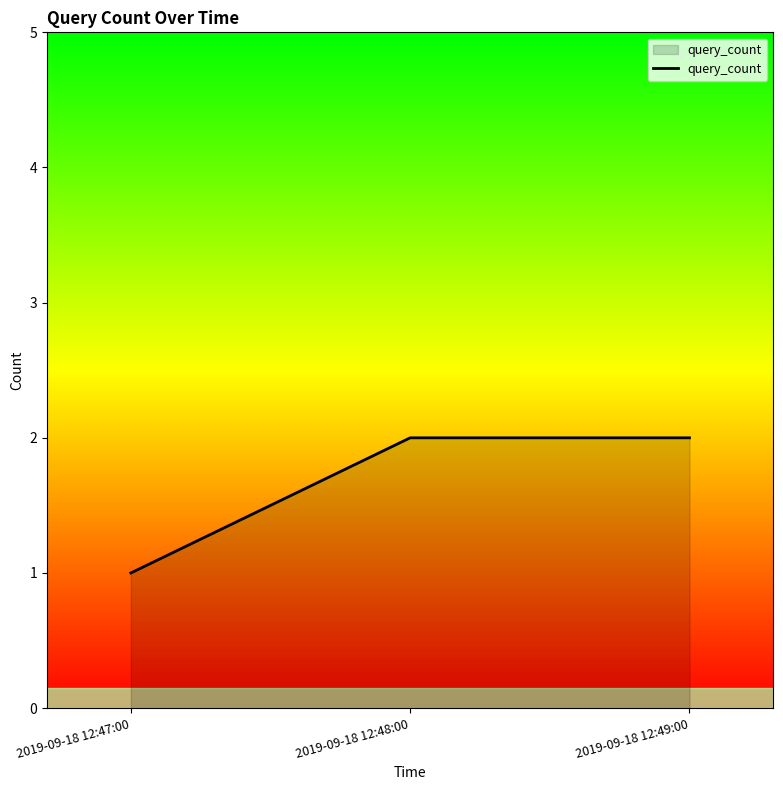

What is the minimum value shown in the chart?

1